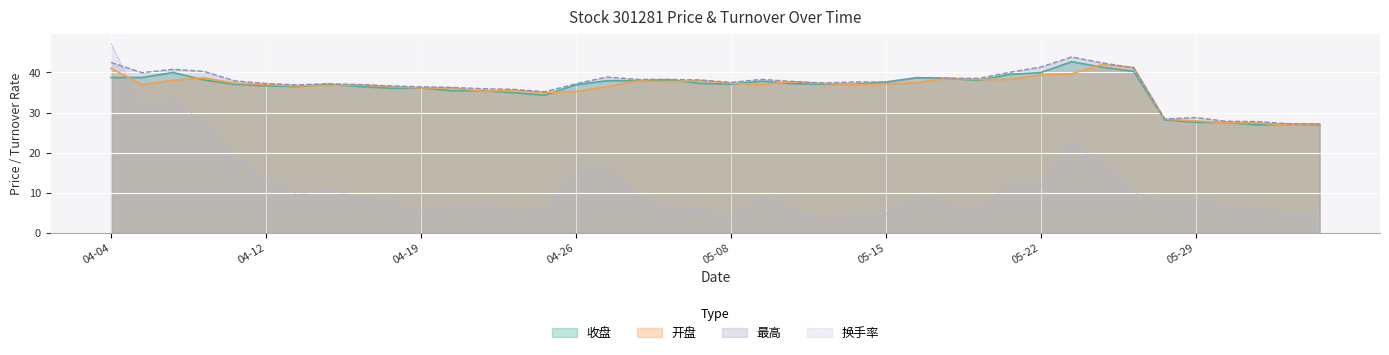

Reading left to right, extract all data points from this chart.

收盘: 38.8	38.8	40.0	38.1	37.0	36.7	36.5	37.1	36.5	36.1	36.1	35.5	35.5	35.0	34.3	36.9	37.9	38.0	38.2	37.3	37.1	37.8	37.2	37.1	37.1	37.6	38.7	38.5	38.0	39.5	40.0	42.7	41.3	40.3	28.2	27.6	27.6	26.9	27.1	27.0
开盘: 41.0	37.0	38.1	38.6	37.3	37.0	36.6	36.8	36.9	36.5	36.1	36.2	35.3	35.5	35.0	35.3	36.5	37.9	37.7	38.0	37.3	37.0	37.7	37.2	36.9	37.1	37.5	38.5	38.3	38.3	39.4	39.7	42.0	41.2	28.4	27.9	27.5	27.4	26.9	27.2
最高: 42.5	40.0	40.8	40.3	37.9	37.2	36.9	37.2	37.0	36.6	36.4	36.3	36.0	35.8	35.2	37.2	38.9	38.3	38.3	38.1	37.5	38.3	37.7	37.4	37.6	37.6	38.7	38.6	38.5	40.0	41.4	43.9	42.4	41.2	28.4	28.8	27.8	27.8	27.2	27.2
换手率: 47.2	31.1	33.3	27.4	18.9	13.8	9.5	10.8	8.7	8.1	5.3	6.7	6.7	5.4	5.6	16.1	16.4	8.9	6.4	6.1	3.9	9.3	5.9	3.2	4.1	4.7	9.6	7.2	5.5	12.3	11.4	22.5	17.2	10.1	7.5	8.2	6.6	6.0	4.4	5.5